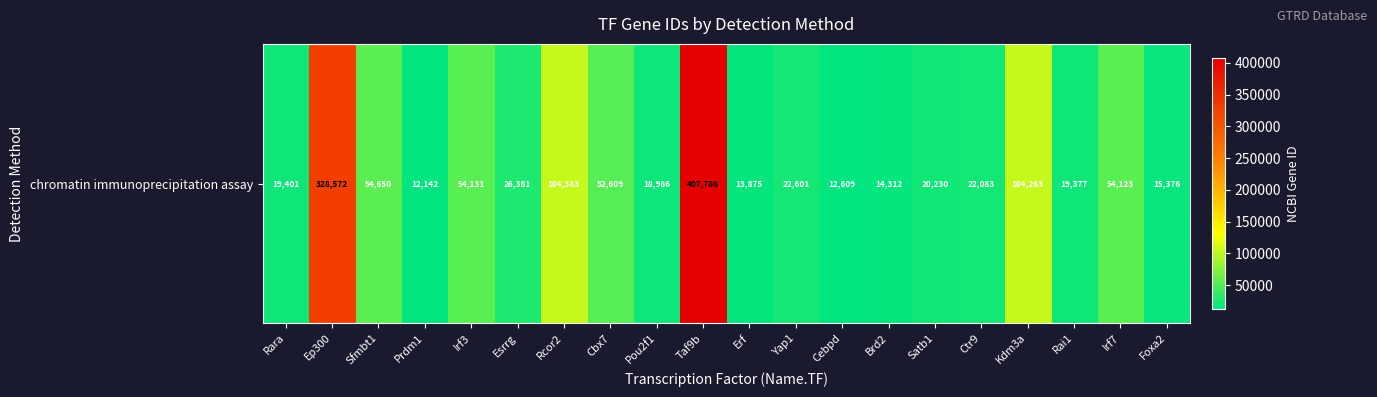

What is the sum of all values?

1377890